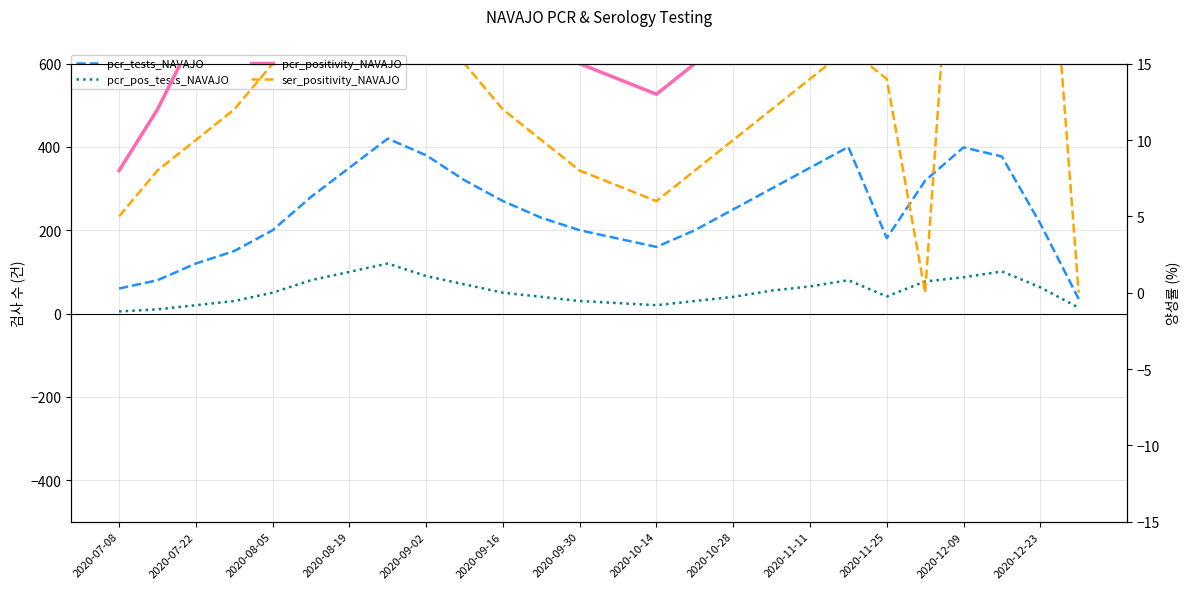

True or false: pcr_pos_tests_NAVAJO has more than 0 interior local peaks.

True